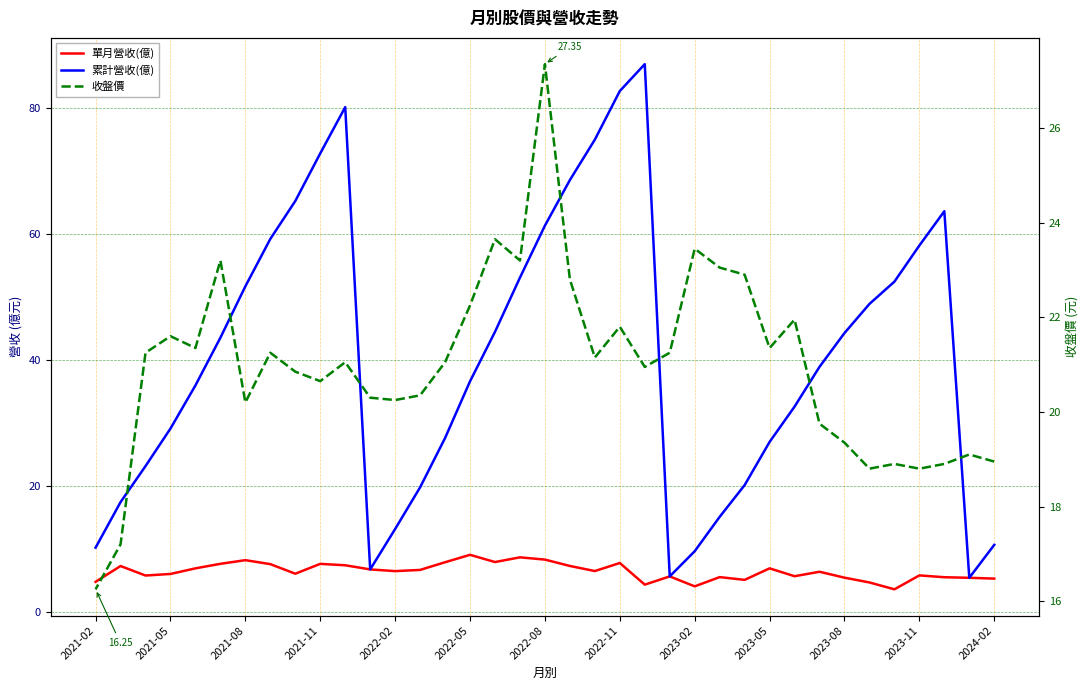

Is it true that 累計營收(億) equals 21.4 at 2023-08?

False